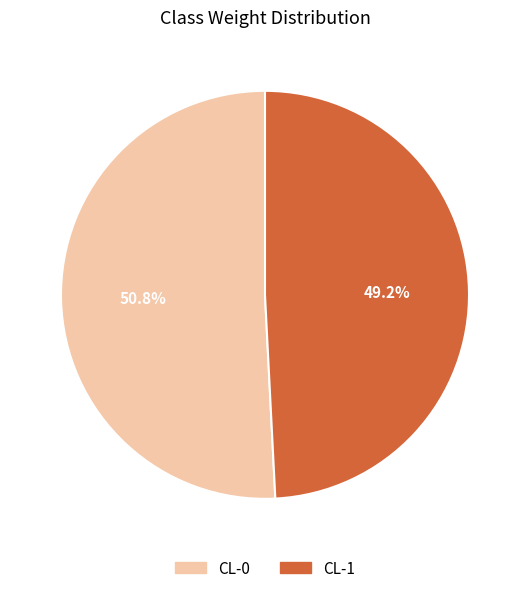

Which category has the biggest portion of the pie?

CL-0